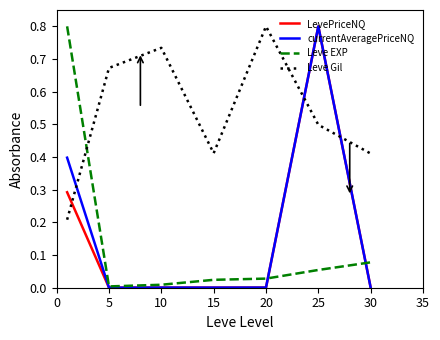

How many times do Leve Gil and Leve EXP cross each other?

1